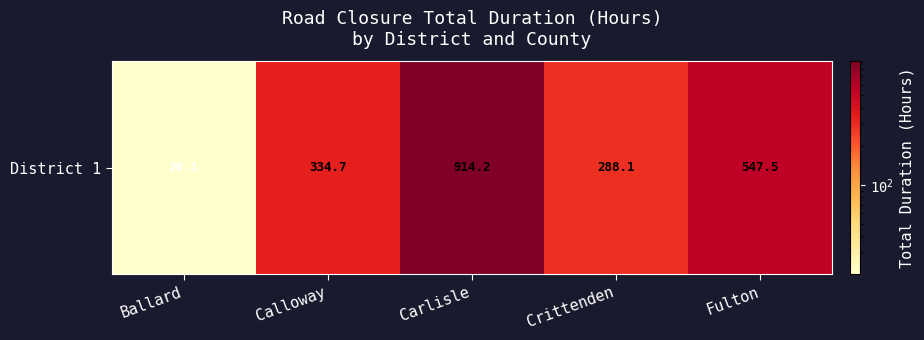

The value at Calloway is 334.7. True or false?

True